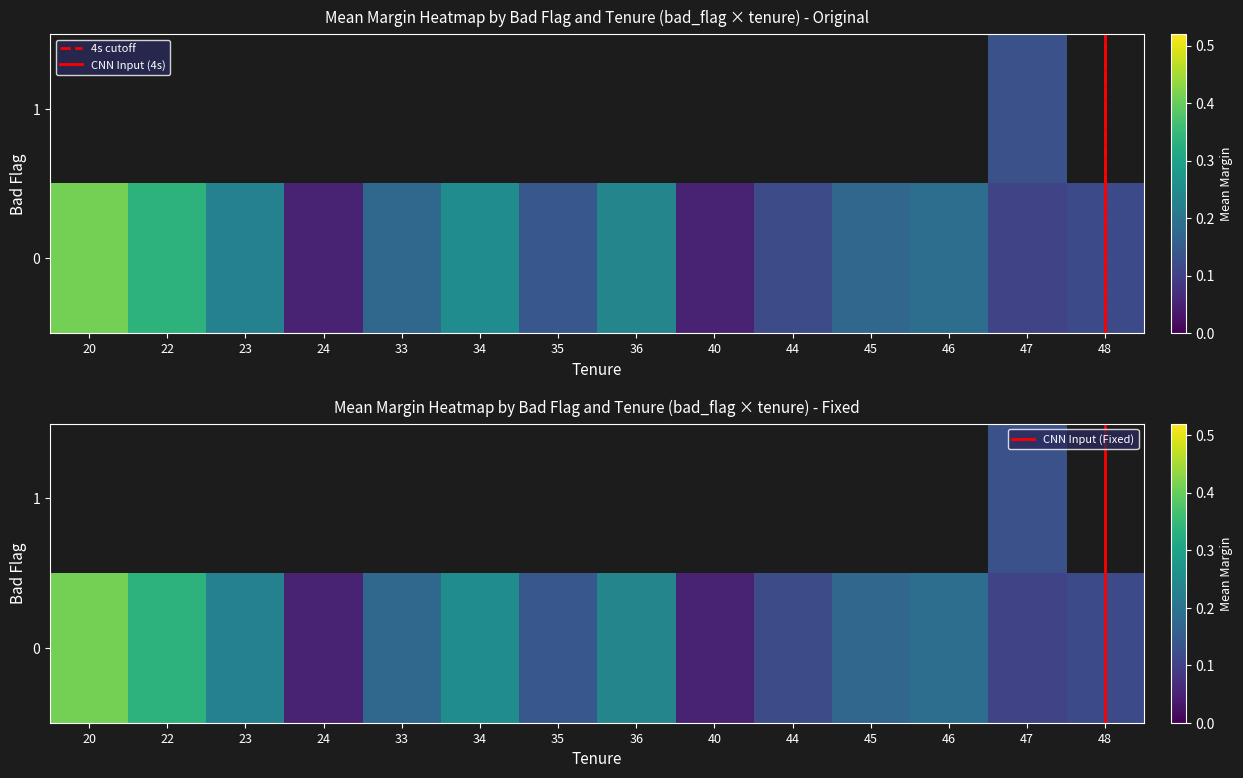

At which label is 0_35 closest to 0?

7